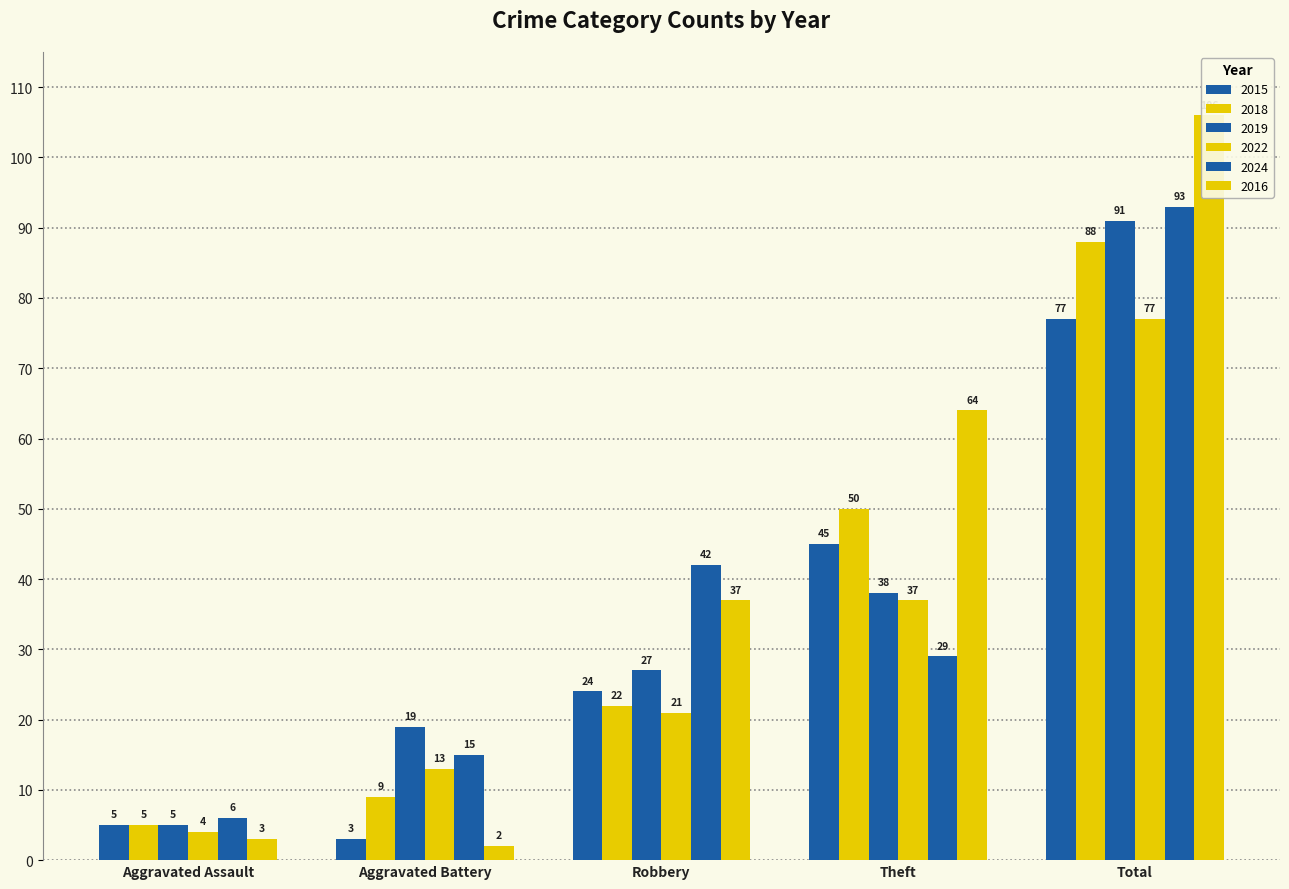

Count the 2022 values in the range 13 to 37.

3